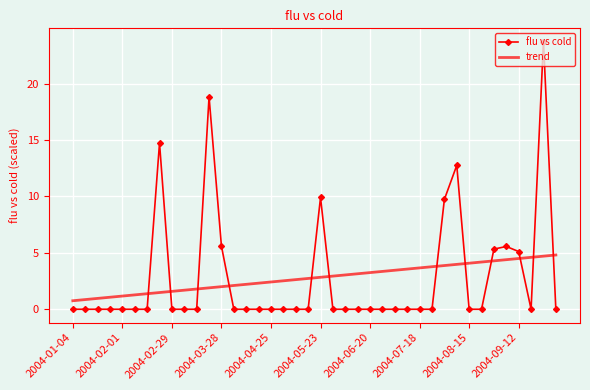

List the series in order of their peak value, highest first.

flu vs cold, trend